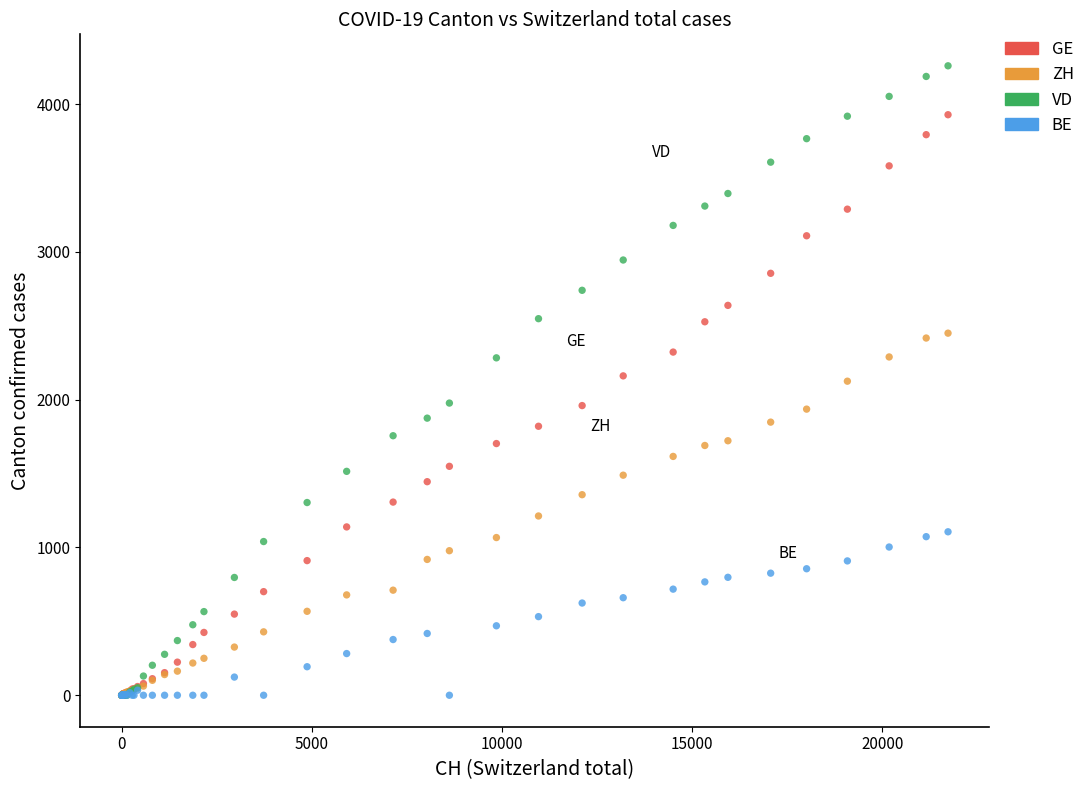

What are all the series names shown in the legend?

GE, ZH, VD, BE